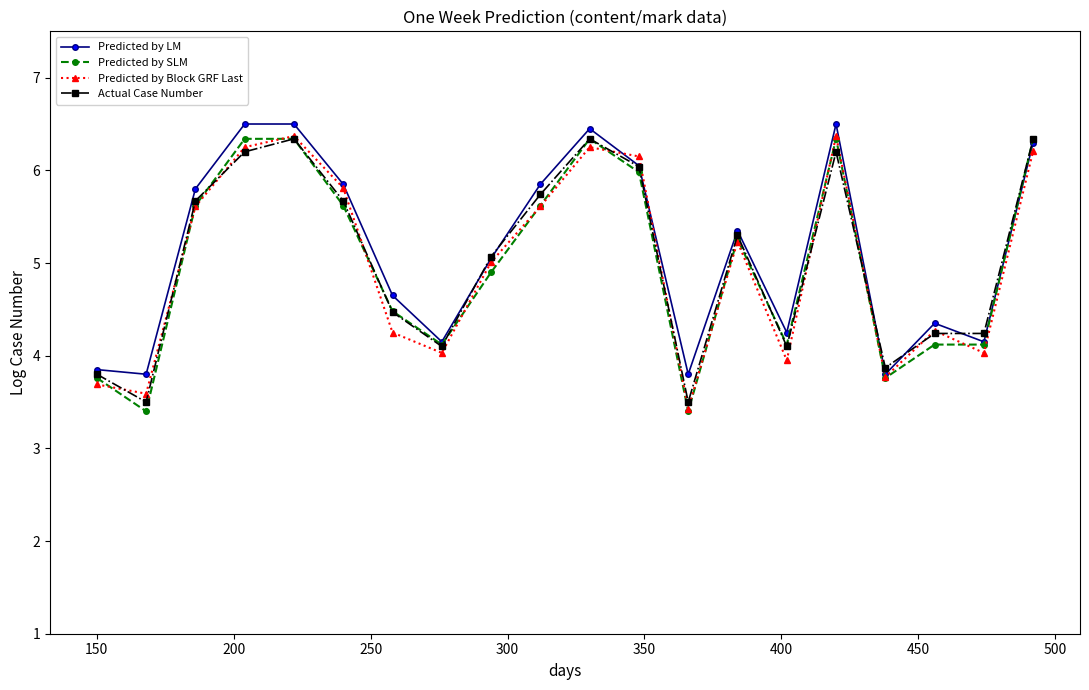

True or false: Predicted by Block GRF Last has more than 0 interior local peaks.

True